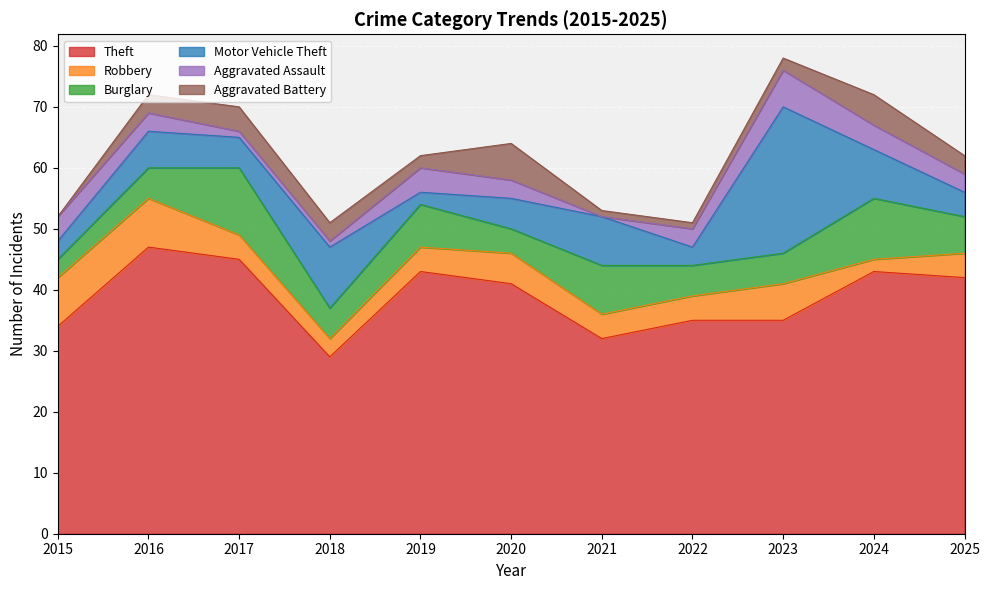

The Theft series shows 74 at 2019. True or false?

False